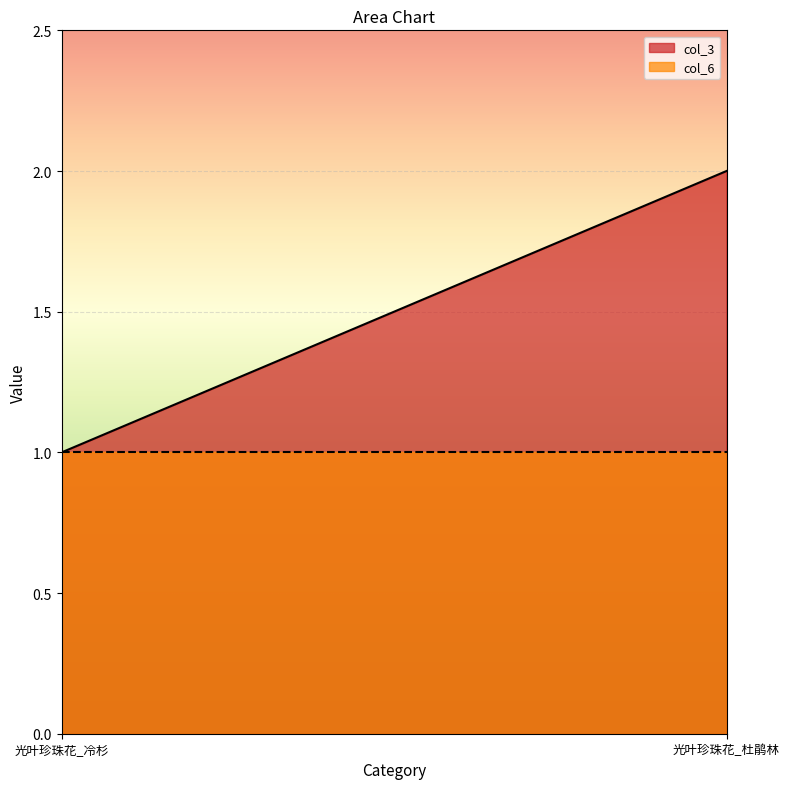

What is the sum of all col_3 values?

3